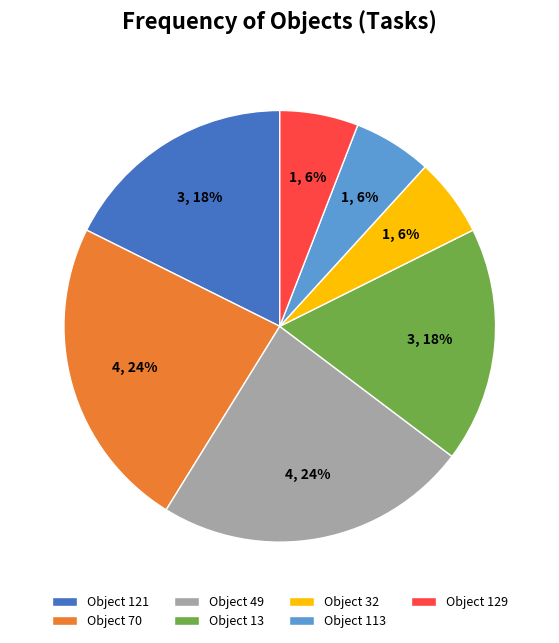

Count the number of slices in the pie.

7